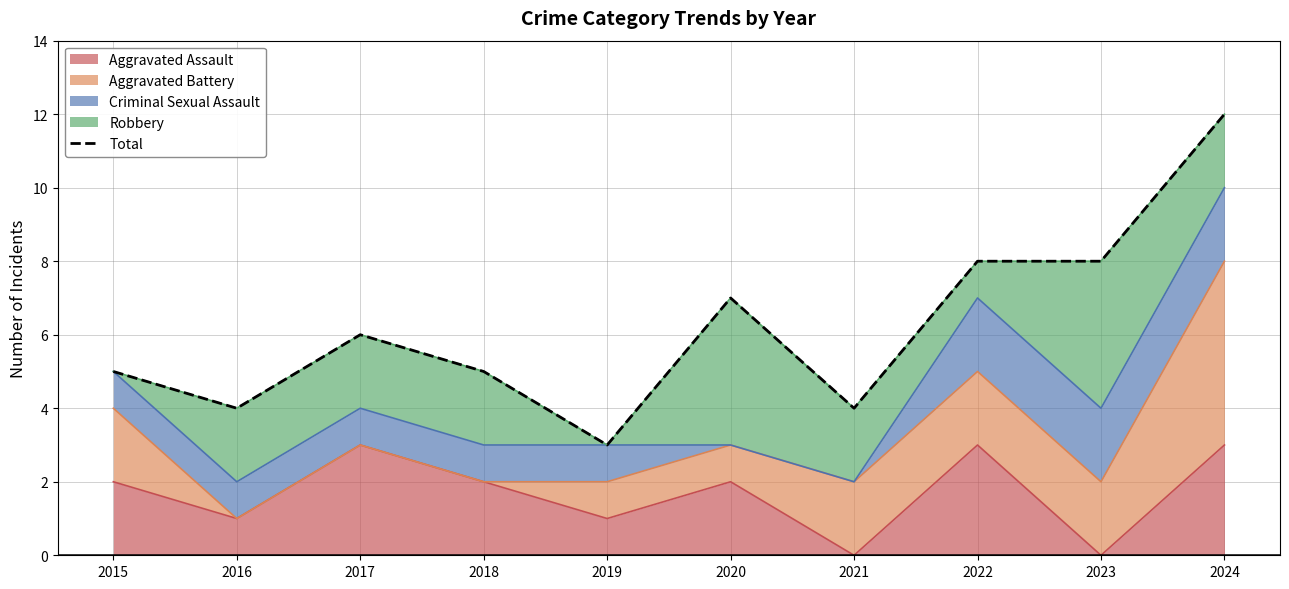

At which label does the data first exceed 6?

2020